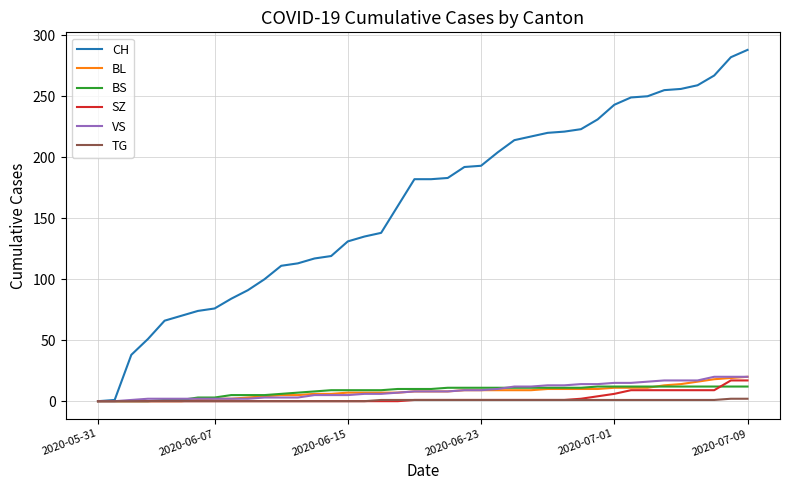

Which series has the largest total across all categories?

CH